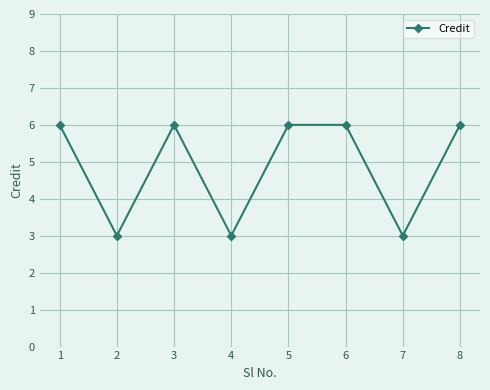

How many values are between 3 and 6?

8